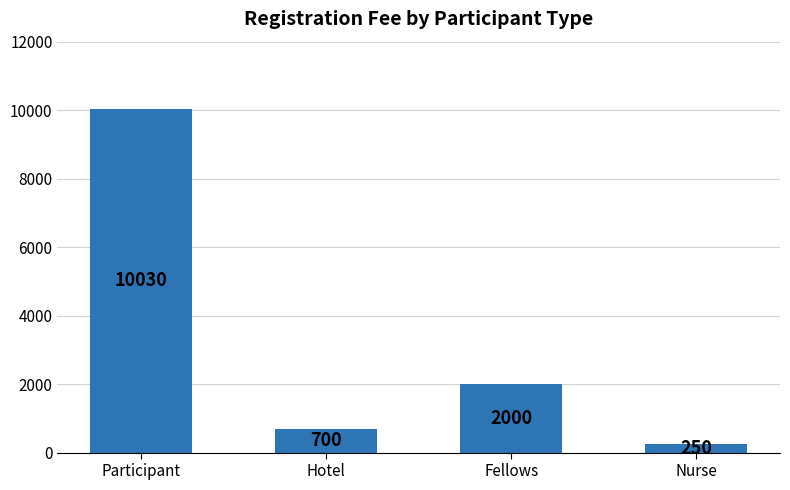

Reading right to left, extract all data points from this chart.

250	2000	700	10030